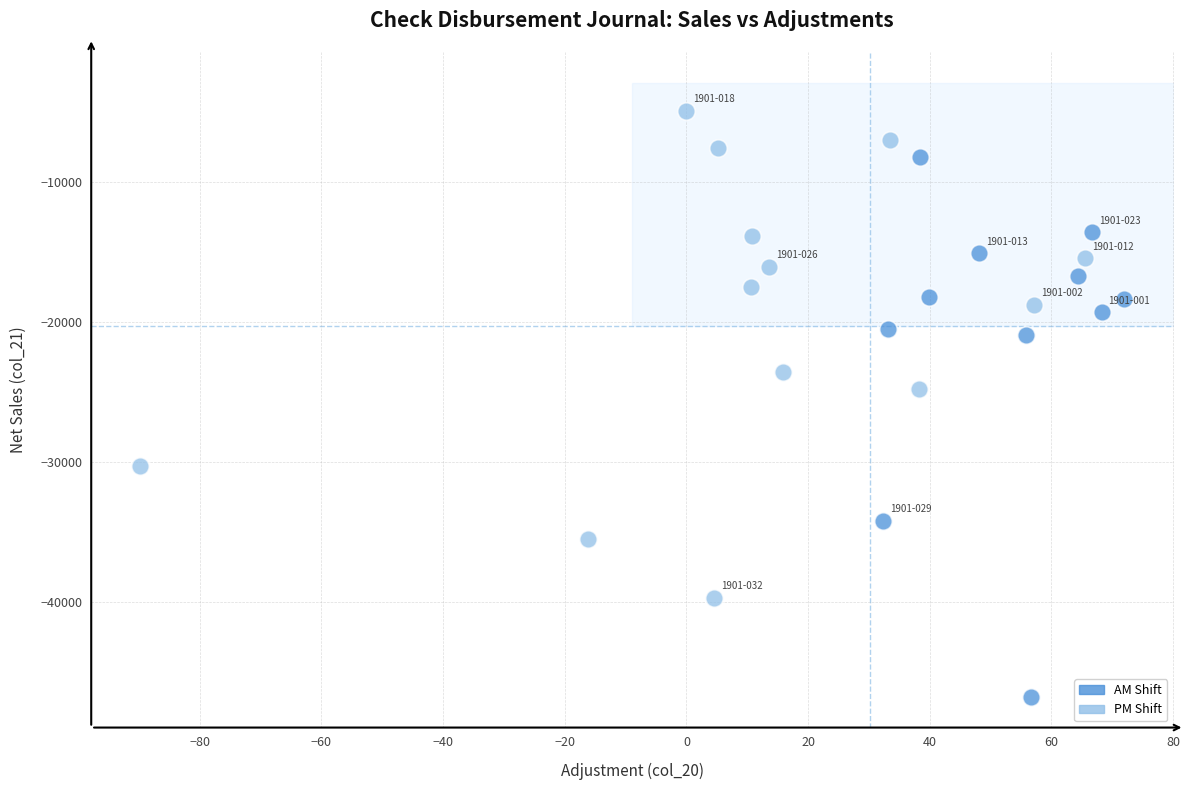

Which series reaches the minimum Y coordinate?

AM Shift